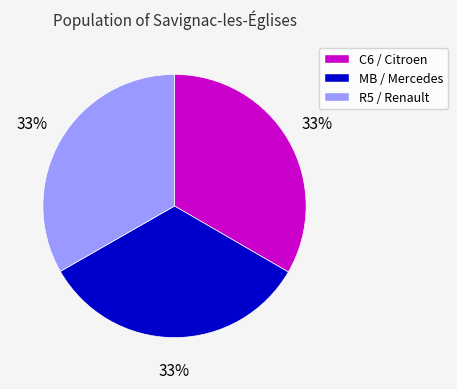

Is it true that C6 / Citroen is 33% of the pie?

True